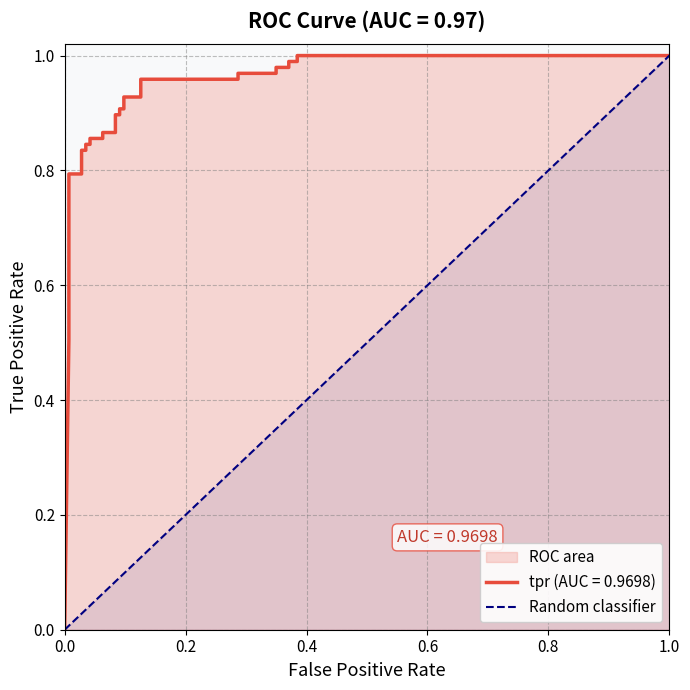

How many data points are less than 1?

1